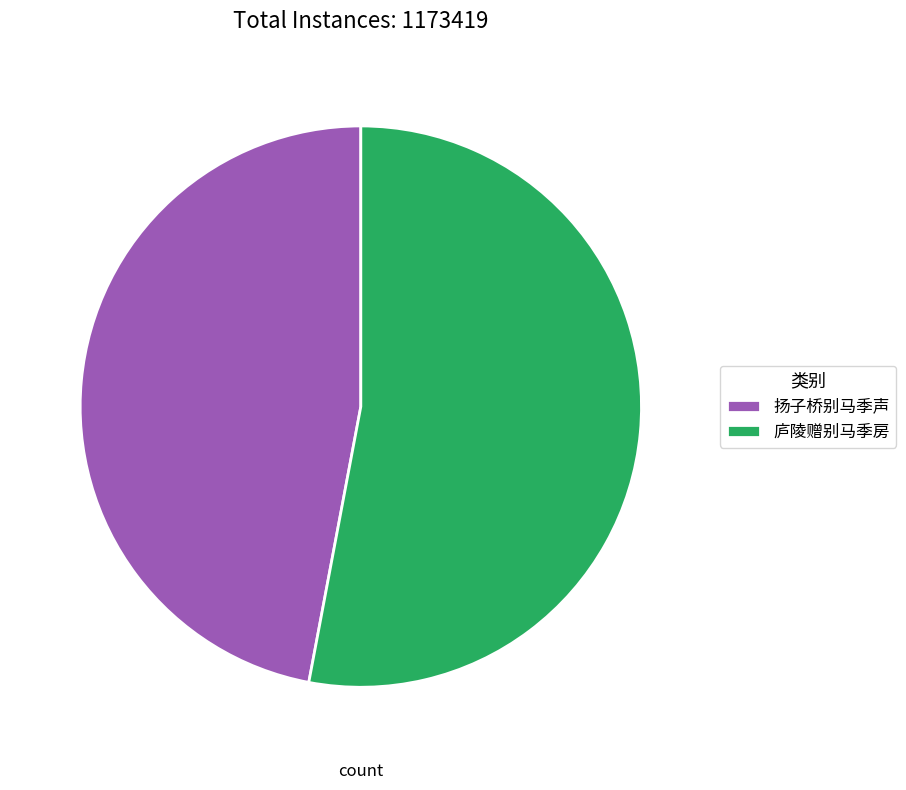

How many segments does this pie chart have?

2